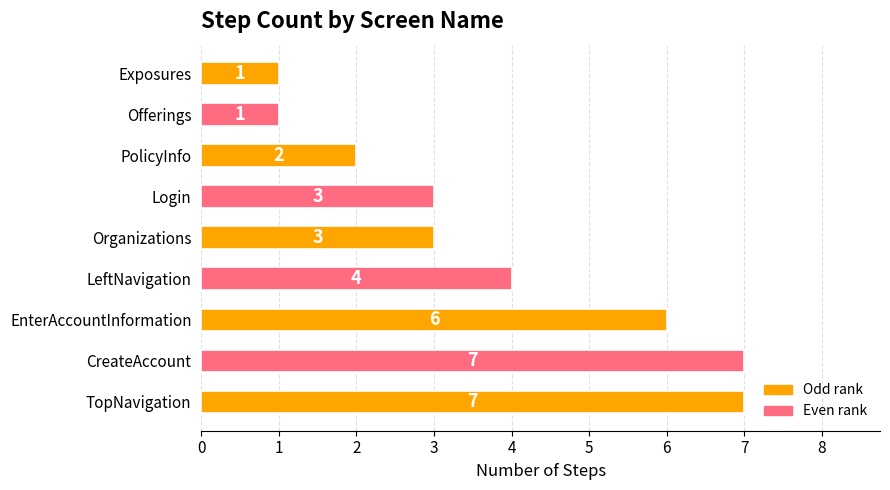

What is the maximum value shown in the chart?

7